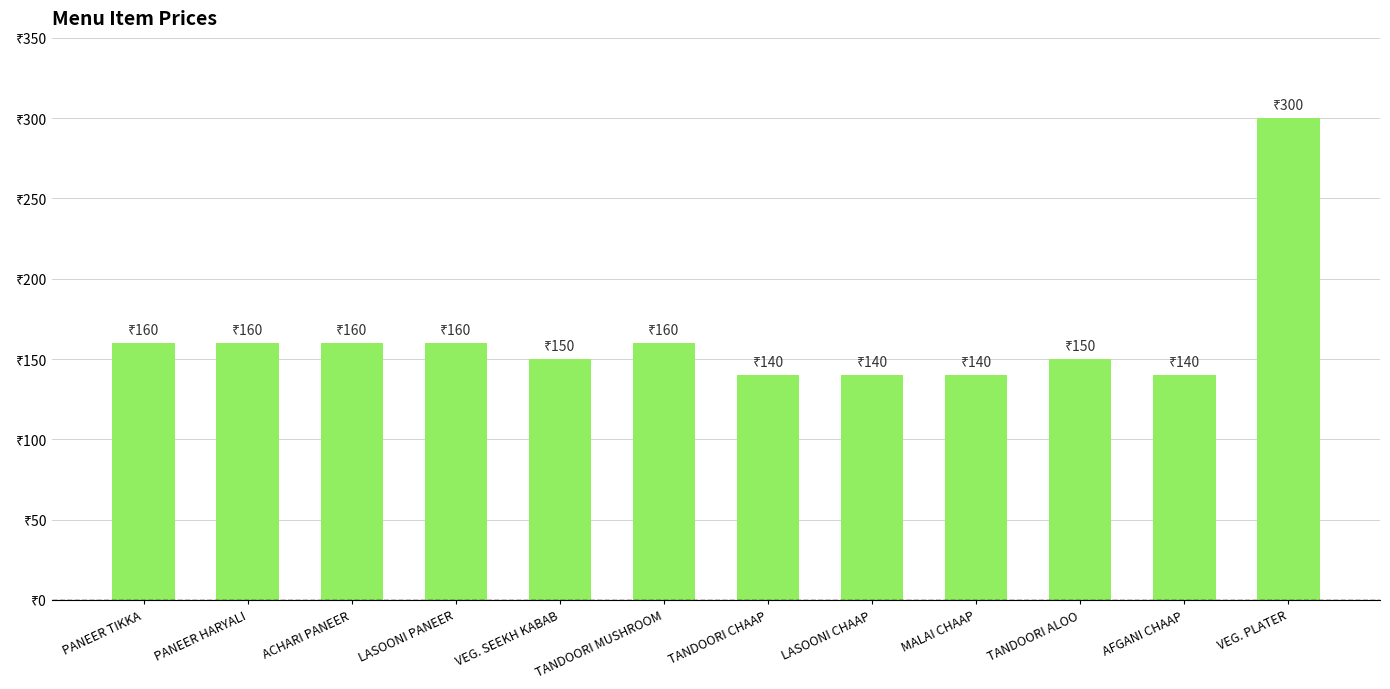

Is it true that the value at AFGANI CHAAP is 140?

True